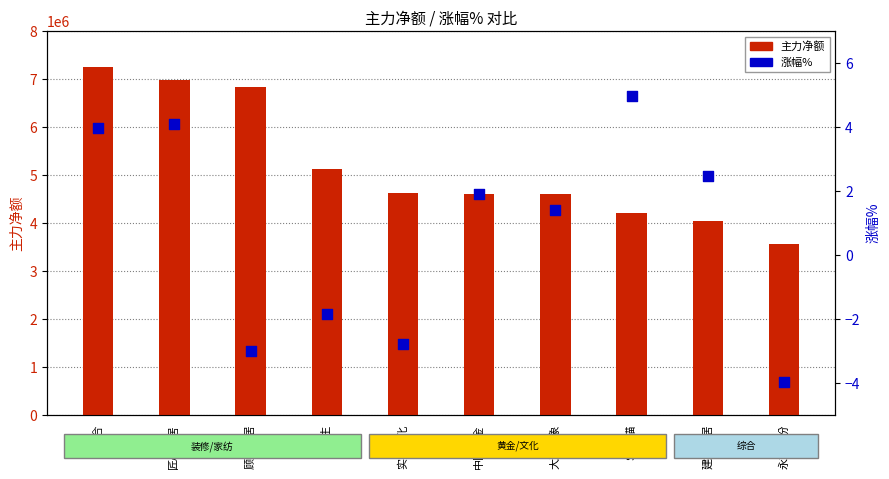

Which series has the largest total across all categories?

主力净额